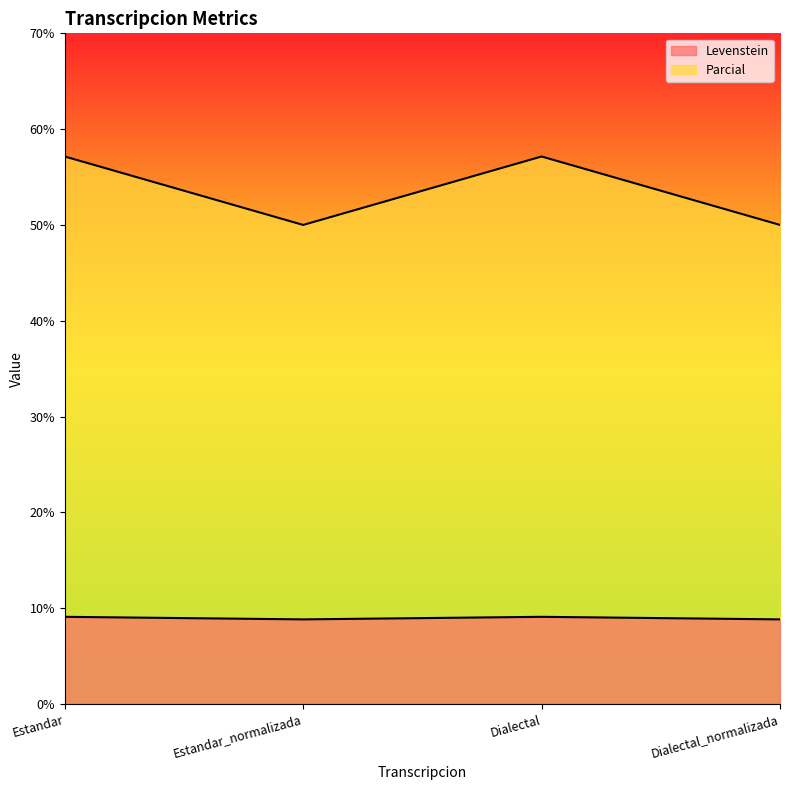

At which category is the sum across all series the highest?

Estandar